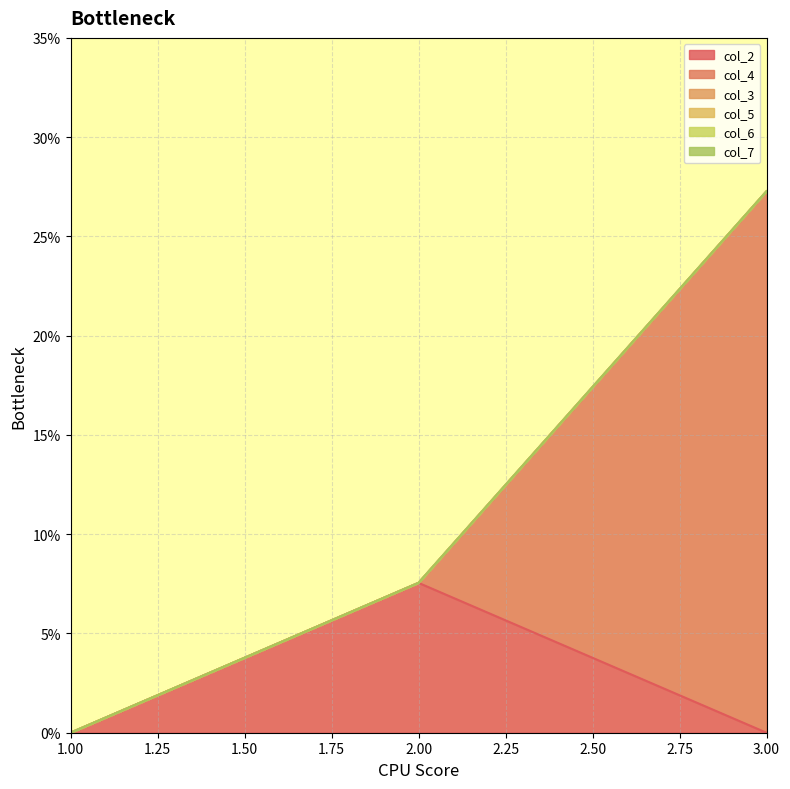

Where is col_4_line nearest to the value 0?

1.00